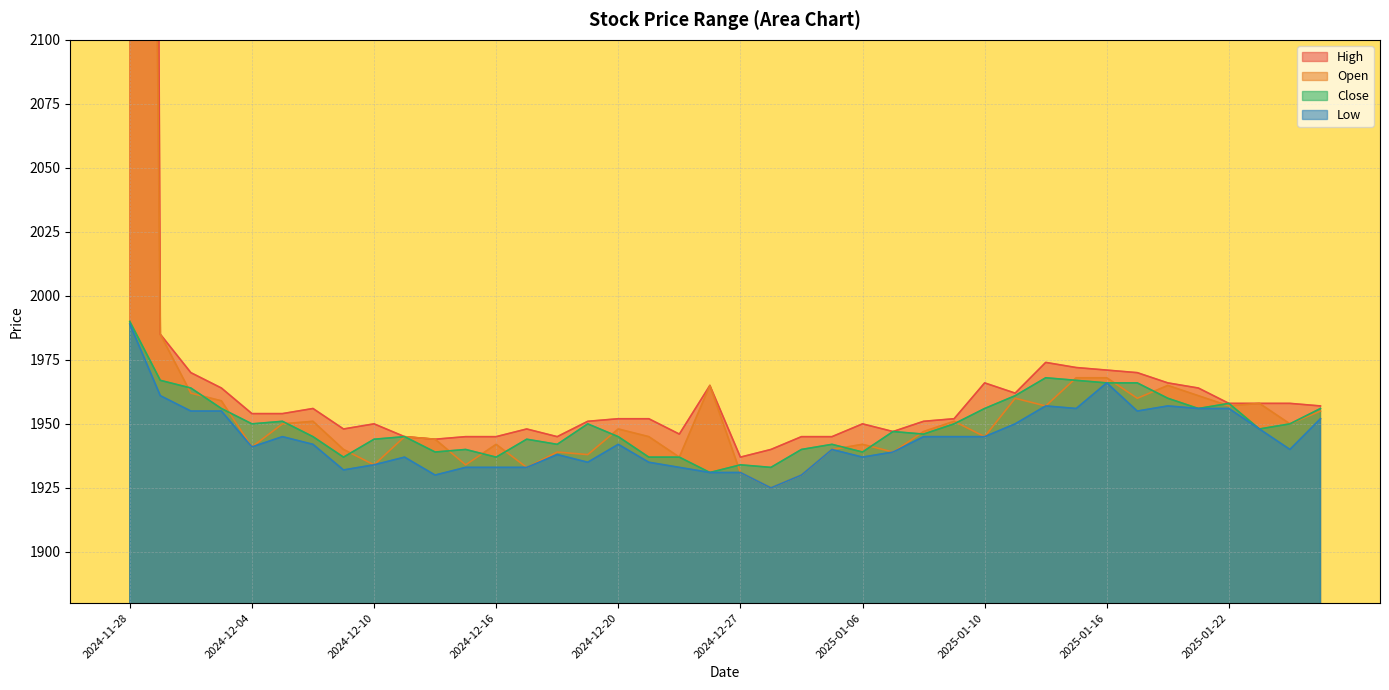

Count the number of categories in the chart.

40